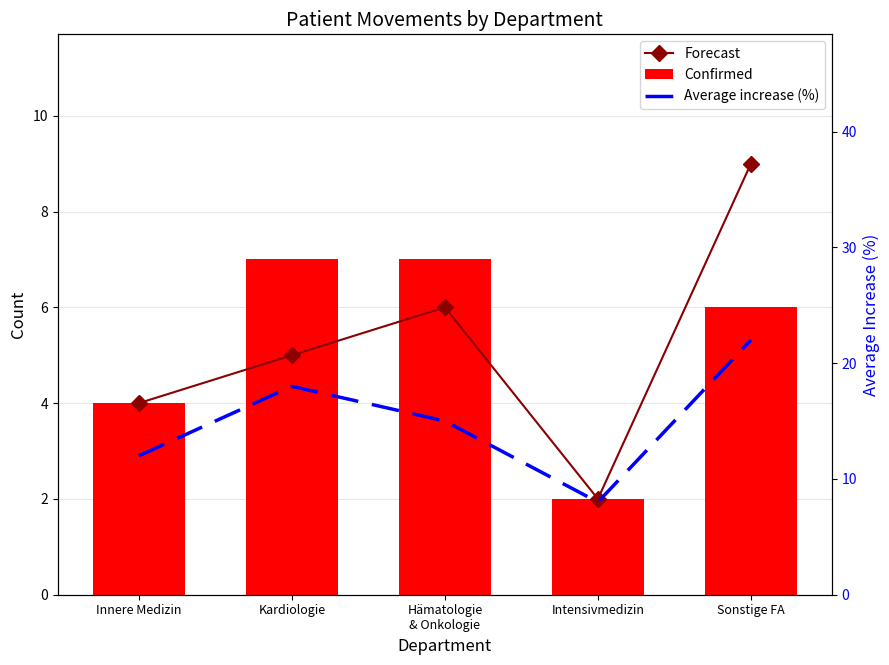

How many data points in Forecast are above 5?

2